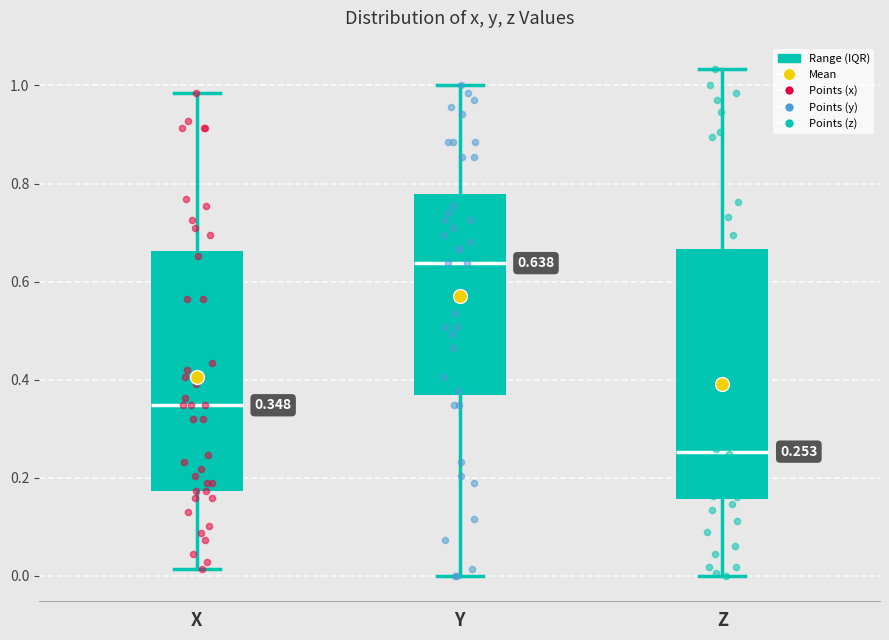

Which box's median line is the lowest?

Z